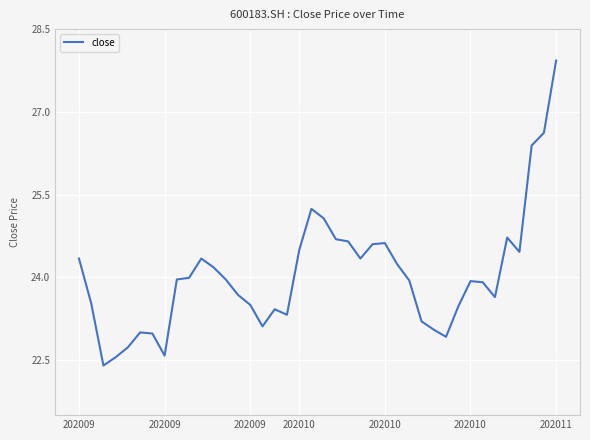

What is the maximum value shown in the chart?

27.9